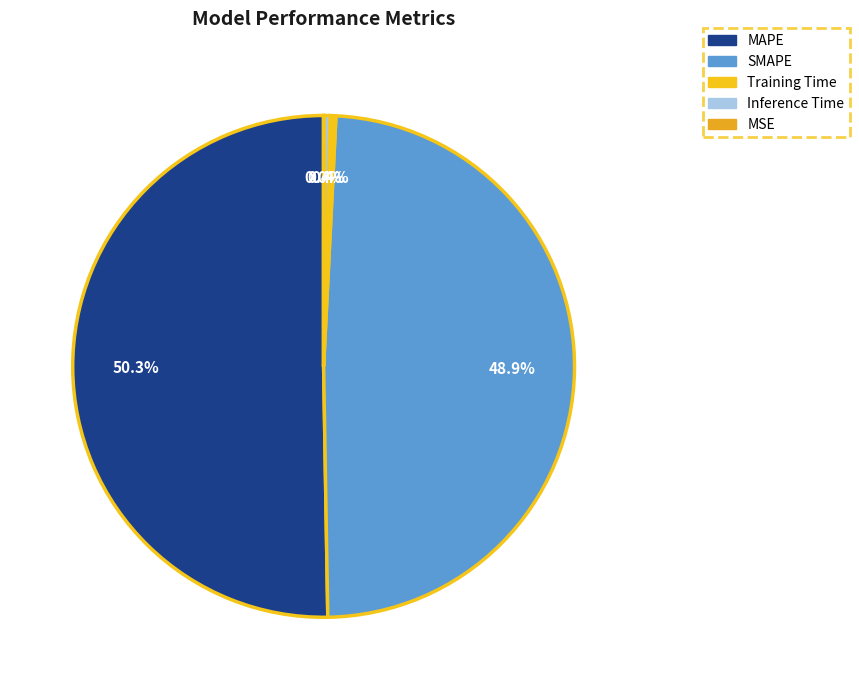

Which has a higher value, Inference Time or MAPE?

MAPE